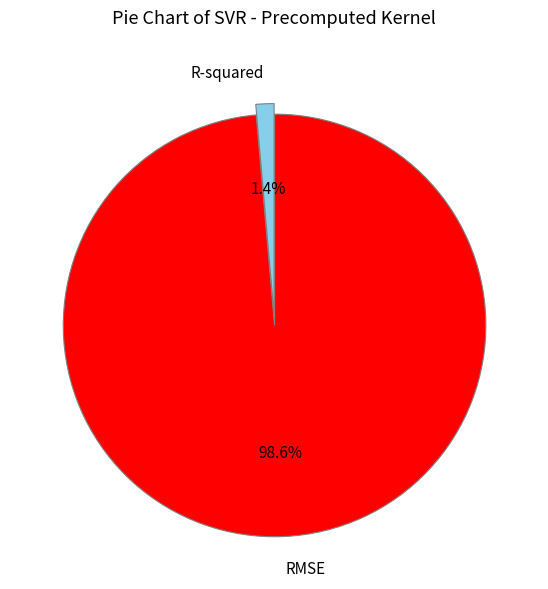

Is there any slice that represents more than half of the pie?

Yes